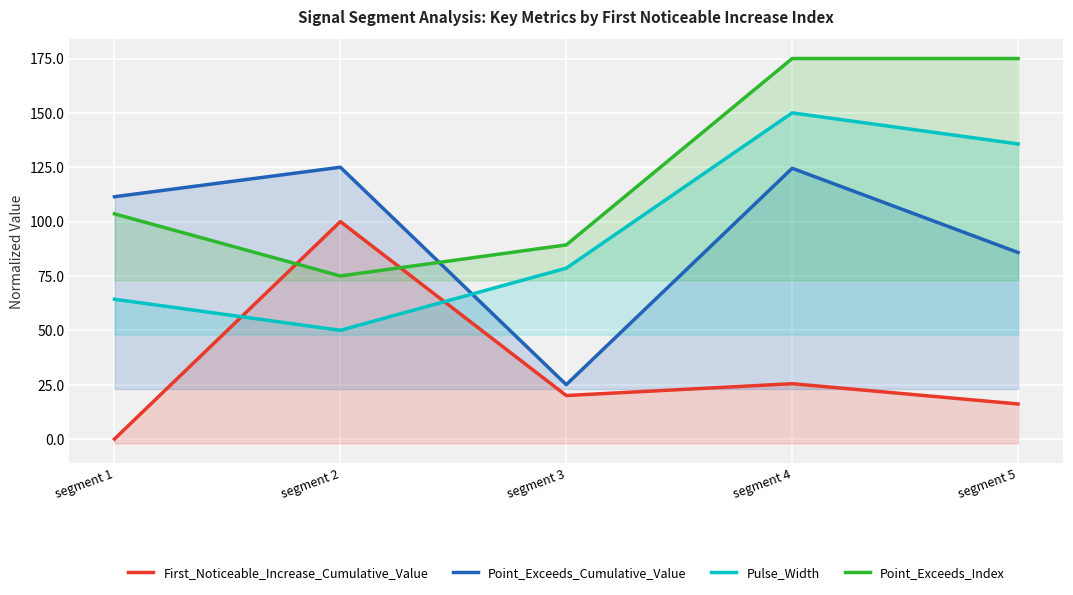

Reading right to left, what are all the values shown in this chart?

First_Noticeable_Increase_Cumulative_Value: segment 5=16.1	segment 4=25.4	segment 3=20.0	segment 2=100.0	segment 1=0.0
Point_Exceeds_Cumulative_Value: segment 5=85.8	segment 4=124.5	segment 3=25.0	segment 2=125.0	segment 1=111.4
Pulse_Width: segment 5=135.7	segment 4=150.0	segment 3=78.6	segment 2=50.0	segment 1=64.3
Point_Exceeds_Index: segment 5=175.0	segment 4=175.0	segment 3=89.3	segment 2=75.0	segment 1=103.6